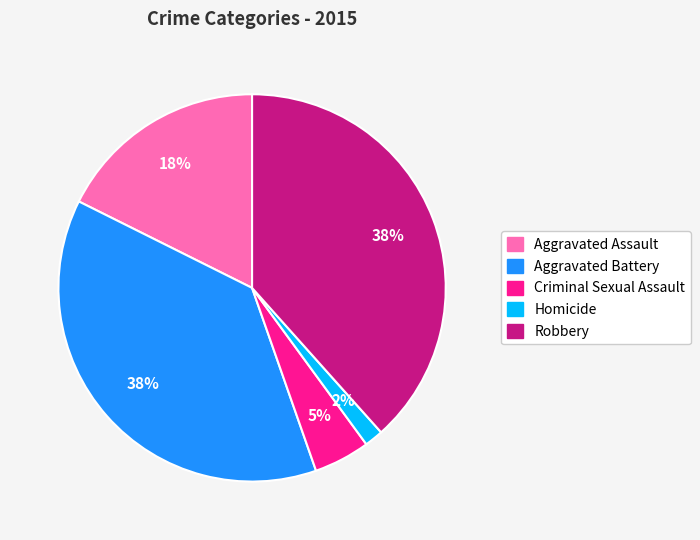

Does Criminal Sexual Assault account for over 50% of the chart?

No